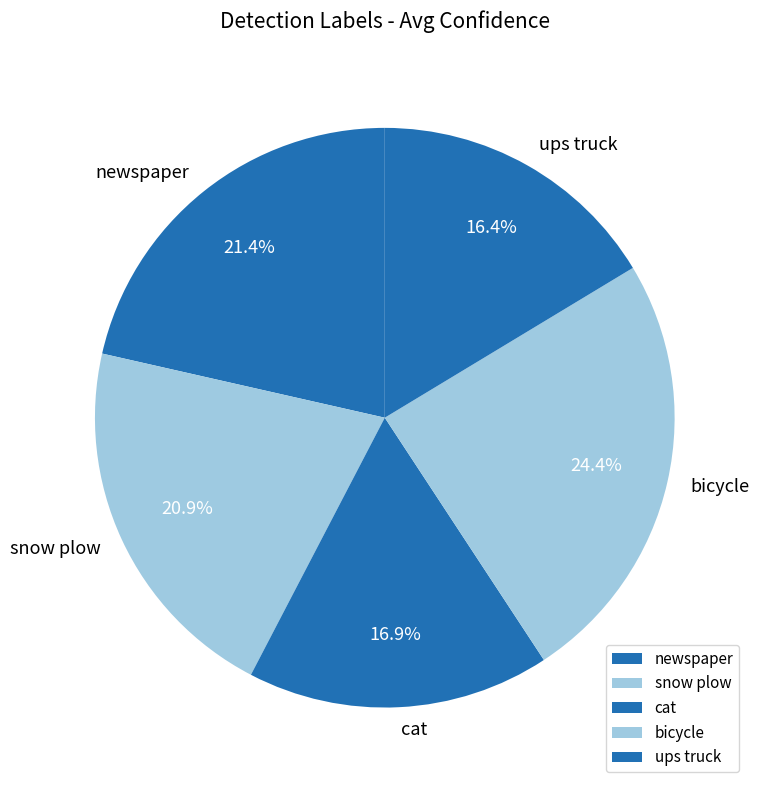

To the nearest percent, what is the average slice percentage?

20%